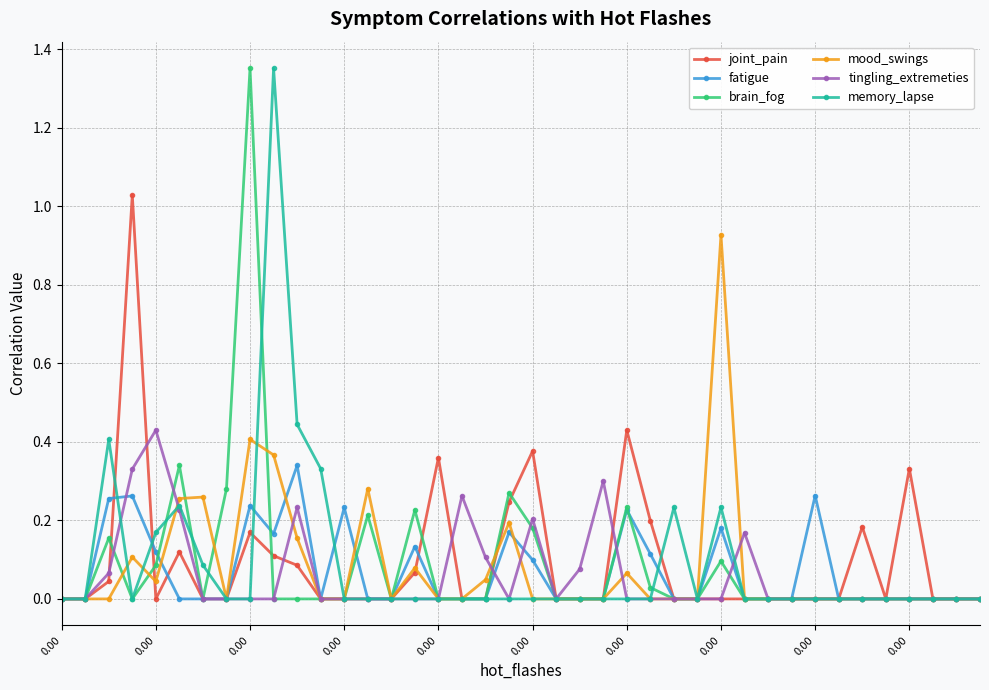

True or false: fatigue has more than 0 interior local peaks.

True